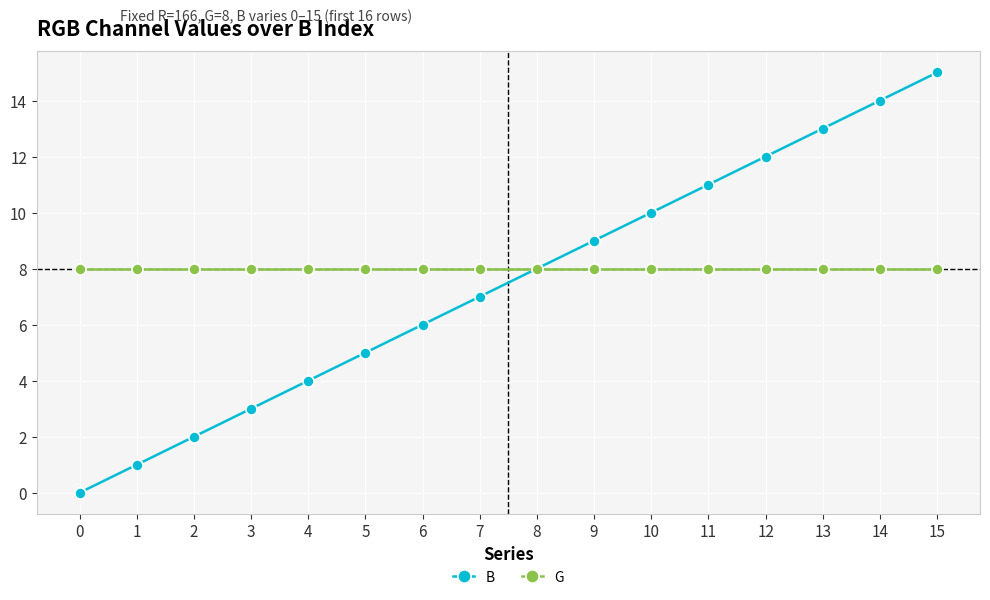

Reading left to right, list all the values displayed in this chart.

B: 0=0	1=1	2=2	3=3	4=4	5=5	6=6	7=7	8=8	9=9	10=10	11=11	12=12	13=13	14=14	15=15
G: 0=8	1=8	2=8	3=8	4=8	5=8	6=8	7=8	8=8	9=8	10=8	11=8	12=8	13=8	14=8	15=8